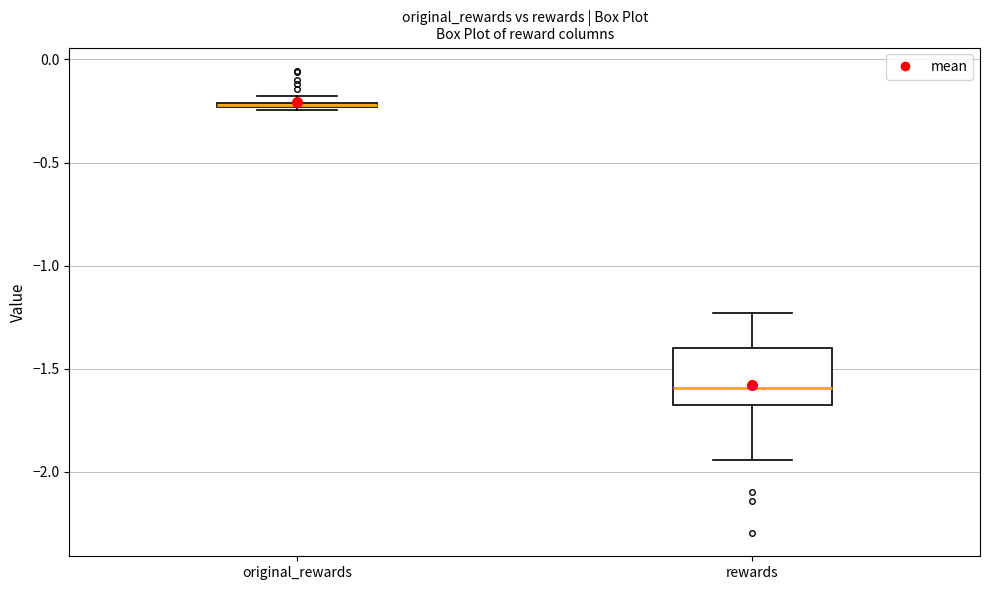

Which box has the highest median line?

original_rewards